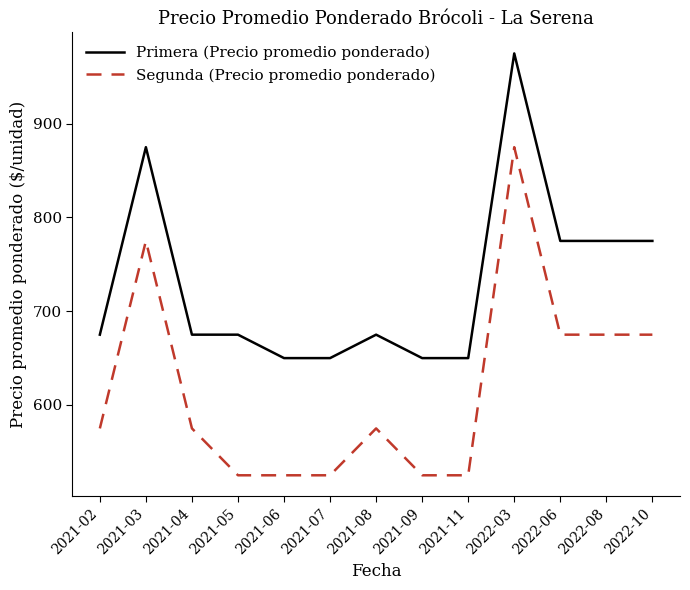

What is the approximate value of Segunda (Precio promedio ponderado) at 2022-06?

675